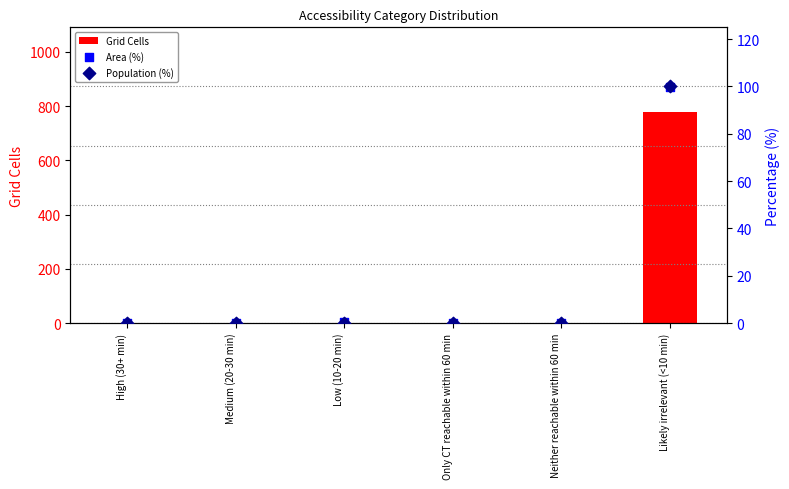

What are all the series names shown in the legend?

Grid Cells, Area (%), Population (%)